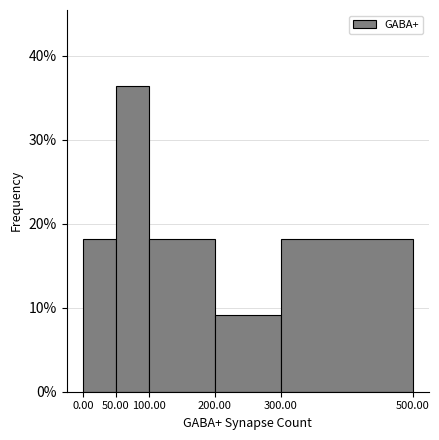

Which range on the x-axis has the tallest bar?

50.00 to 100.00